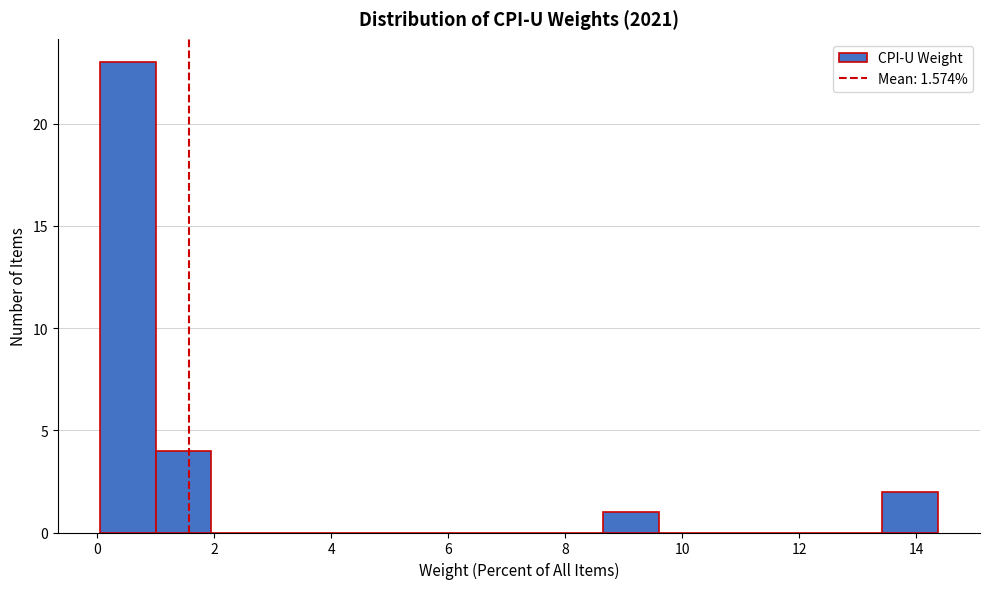

Which range on the x-axis has the tallest bar?

0.0 to 1.0